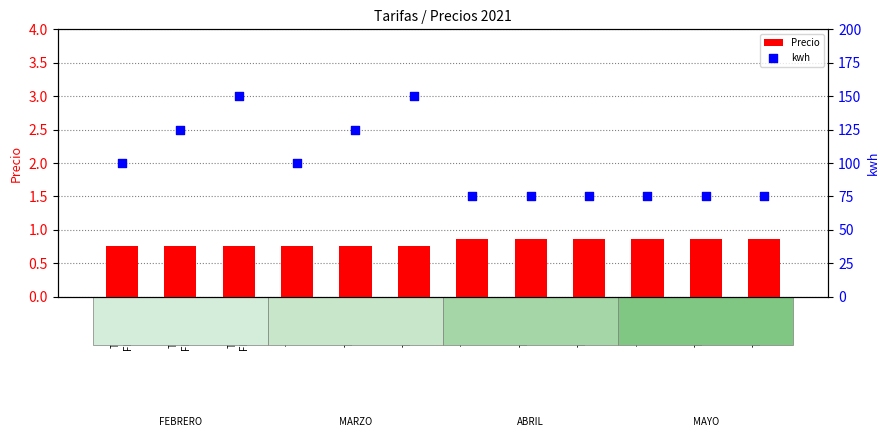

At how many categories does at least one series exceed 124?

4